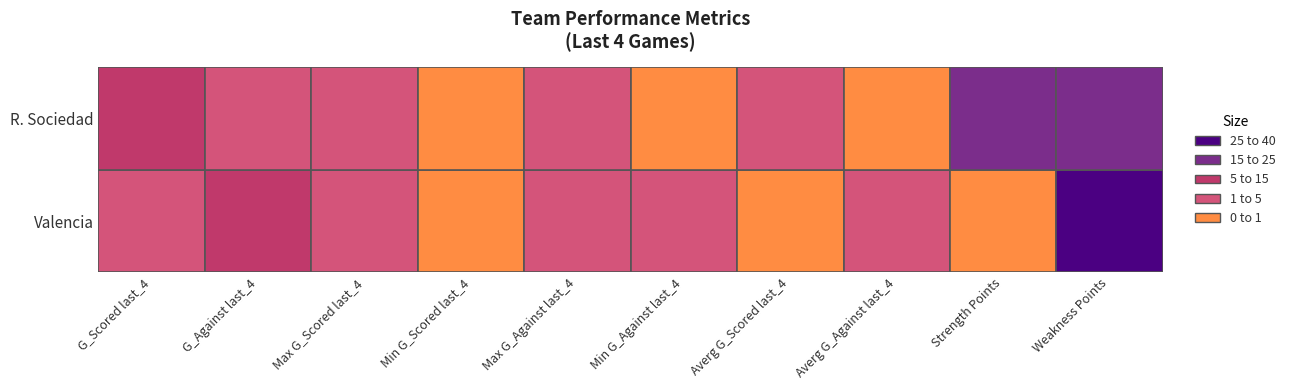

What is the sum of all R. Sociedad values?

53.0